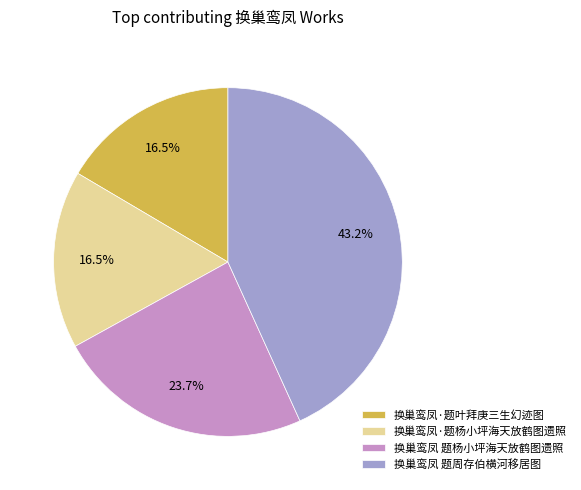

What percentage is NOT represented by 换巢鸾凤·题杨小坪海天放鹤图遗照?

83.5%